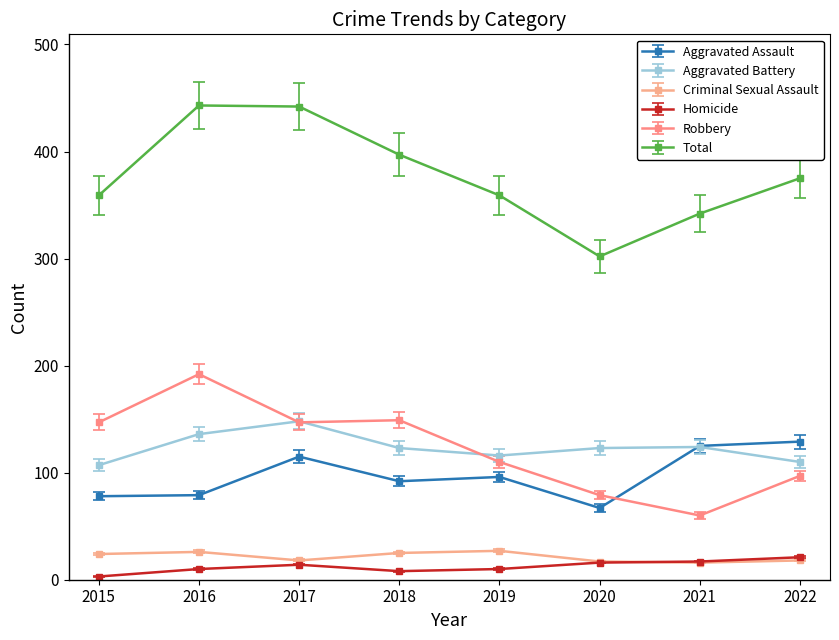

The value of Aggravated Battery at 2022 is 152. True or false?

False